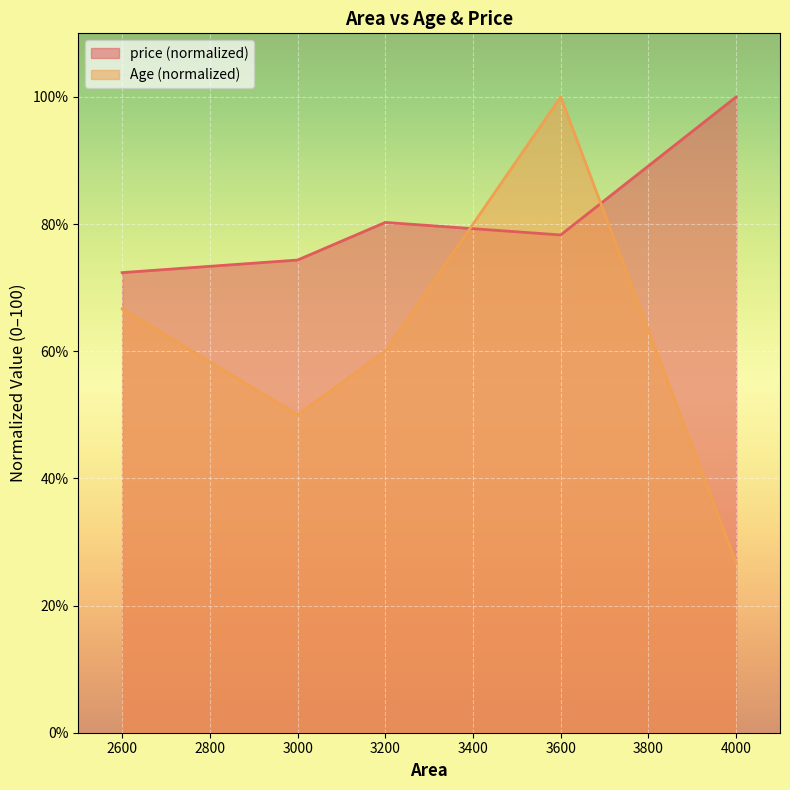

What is the greatest value displayed?

100.0